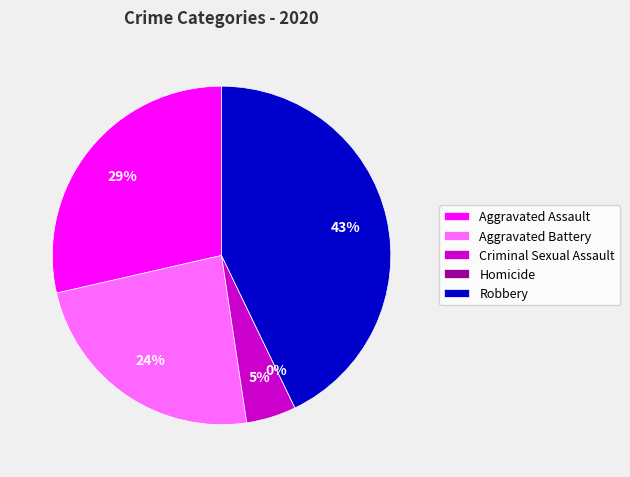

Is the sum of Robbery and Aggravated Battery greater than half?

Yes